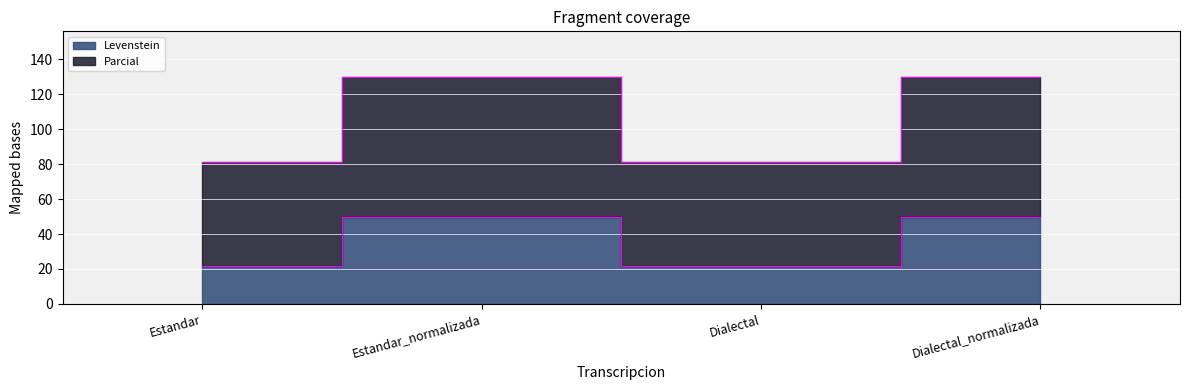

What is the value of the Parcial point at the 3rd from the left?

81.4